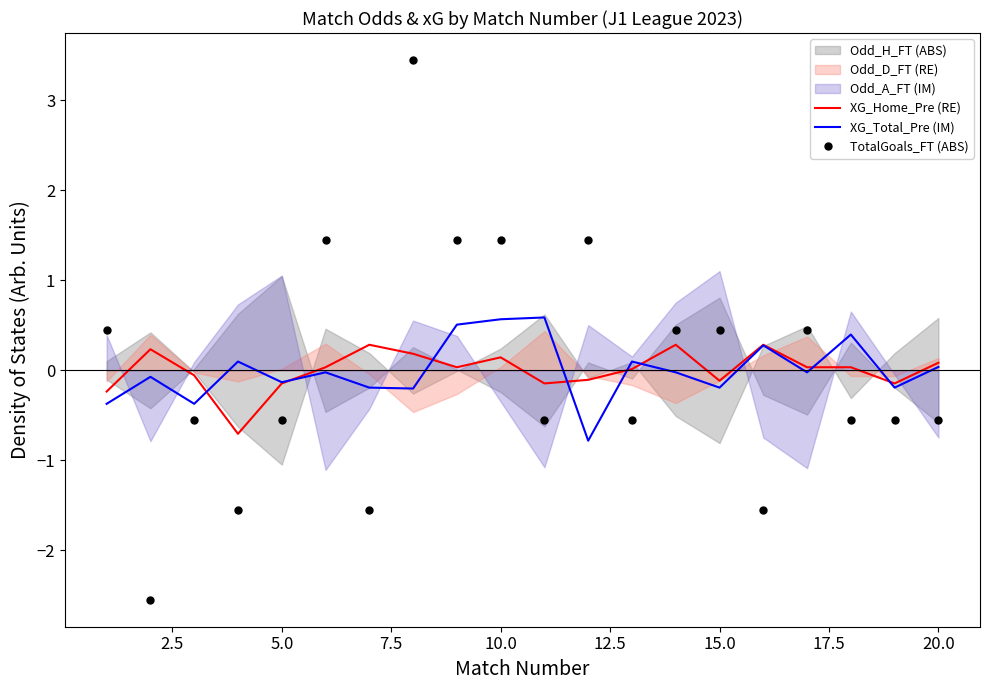

What is the maximum value shown in the chart?

3.5